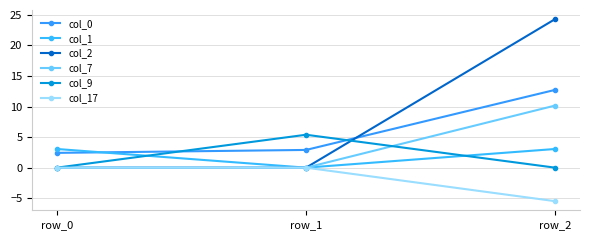

The col_7 series shows 0.0 at row_1. True or false?

True